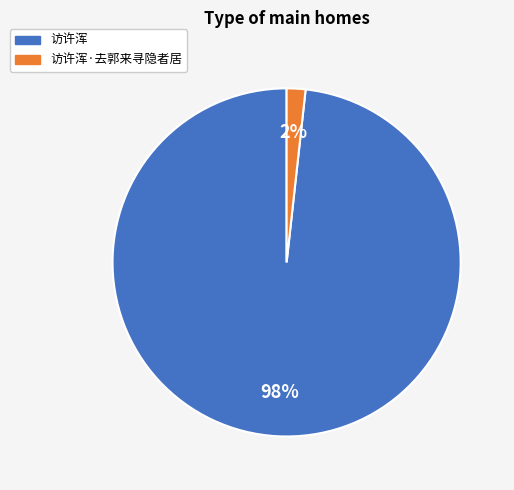

To the nearest percent, what is the average slice percentage?

50%